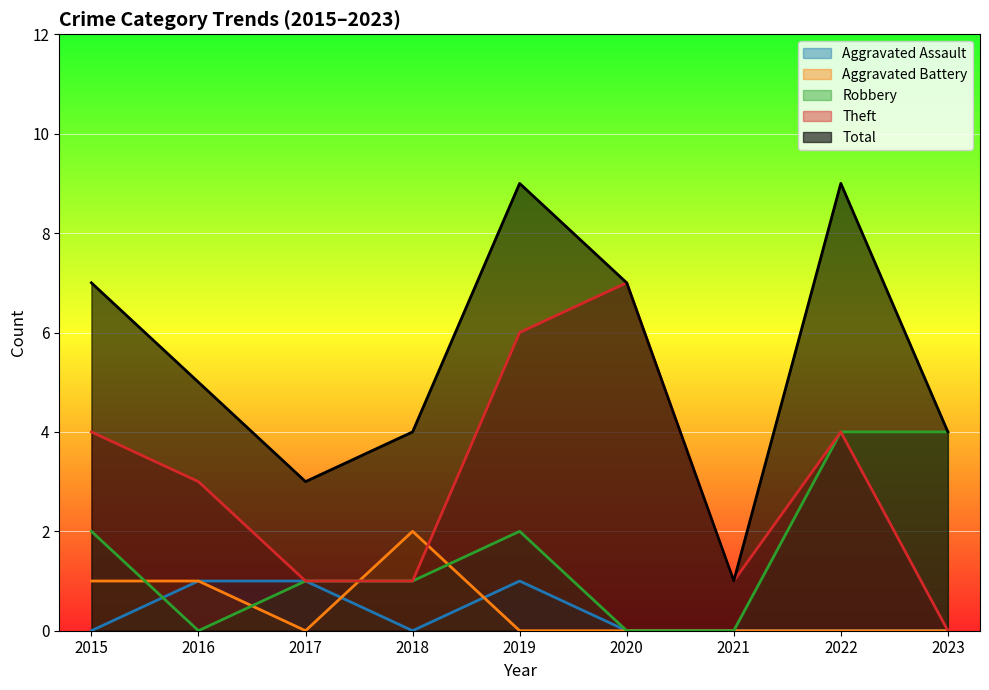

Which has a higher value, 2019 or 2020?

2019